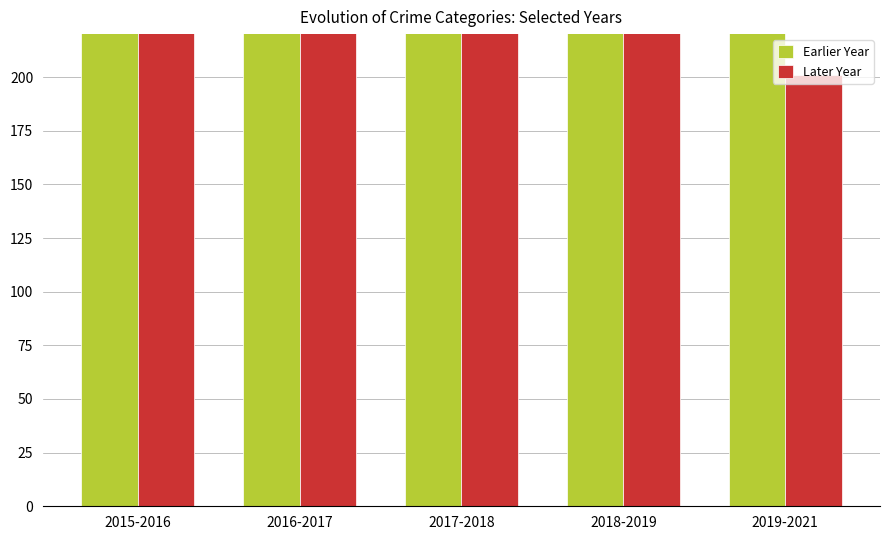

At how many categories does at least one series exceed 270?

5